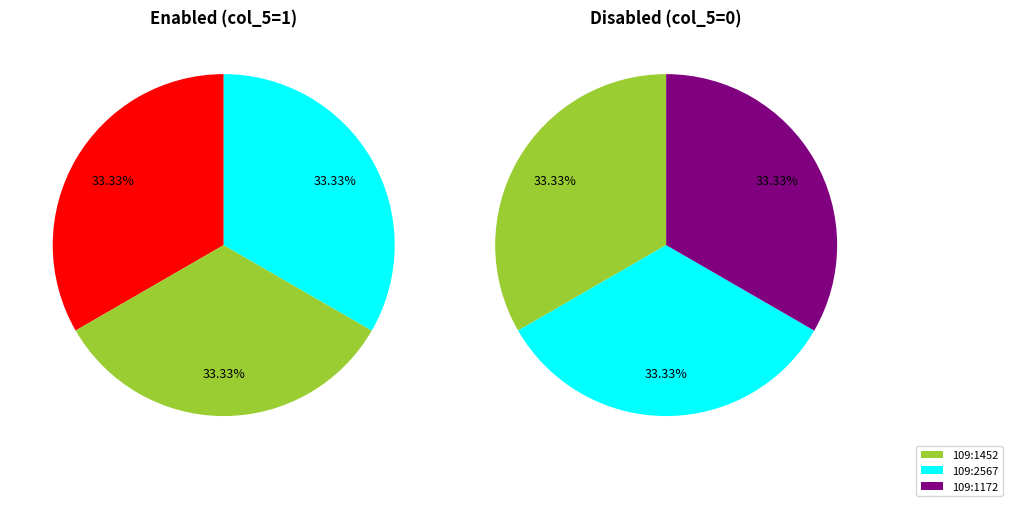

Is there a majority slice in this chart?

No